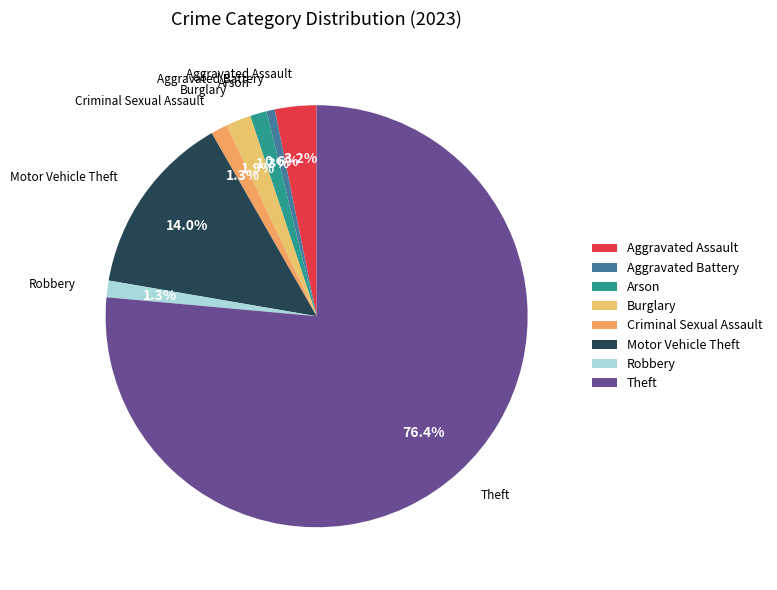

Approximately how many times larger is the value at Aggravated Battery compared to Robbery?

0.5